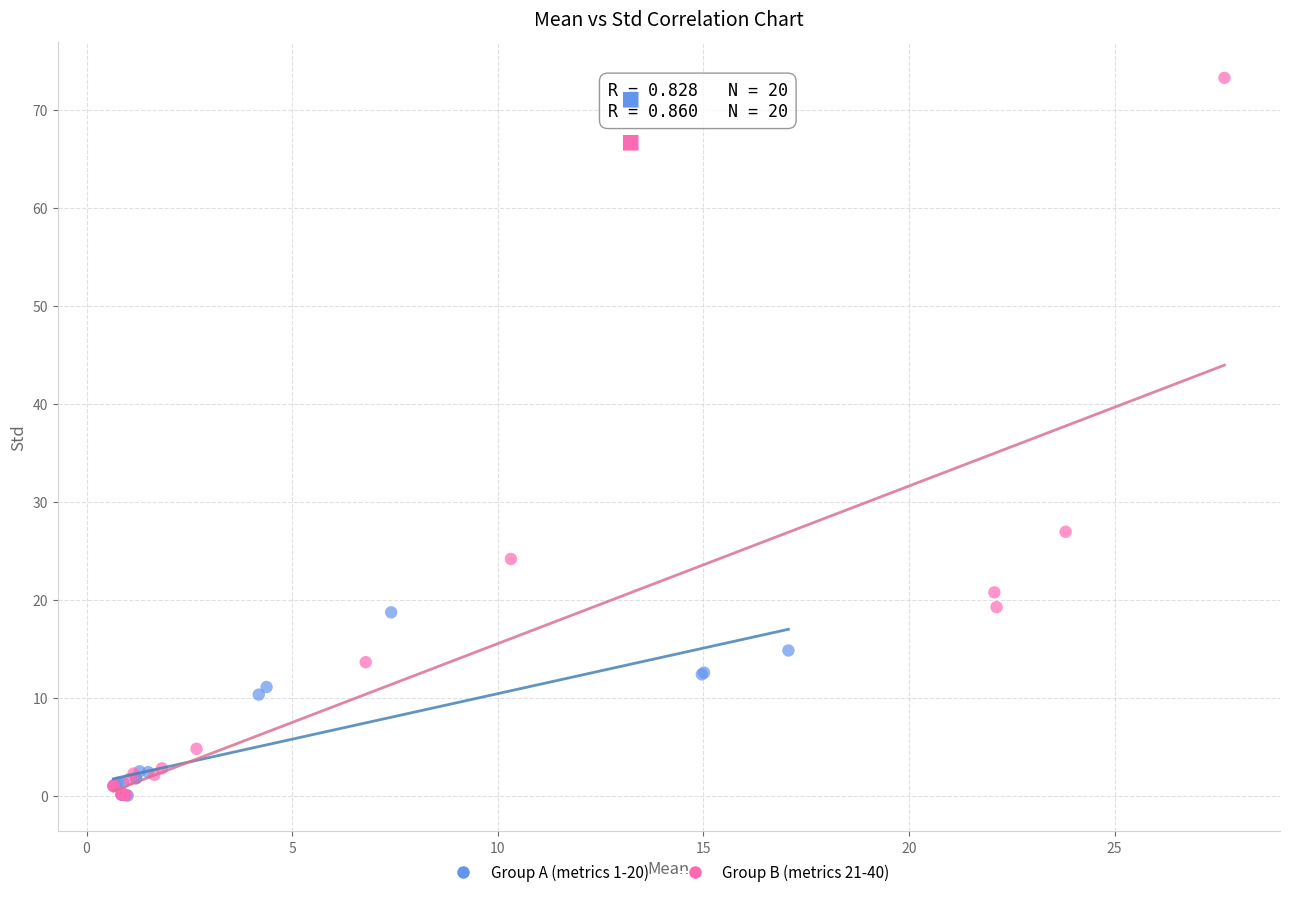

Which series has the widest spread of Y values?

Group B (metrics 21-40)